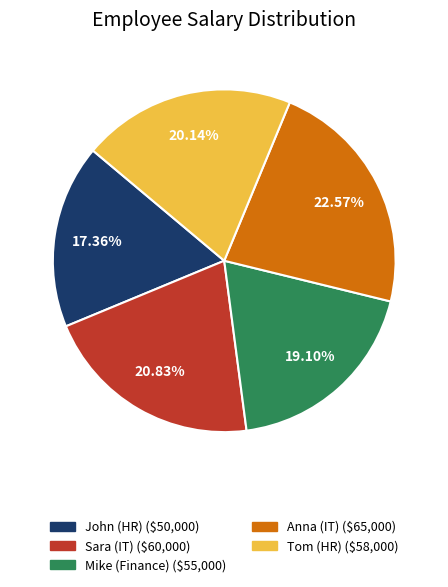

What is the largest slice in the pie chart?

Anna (IT)